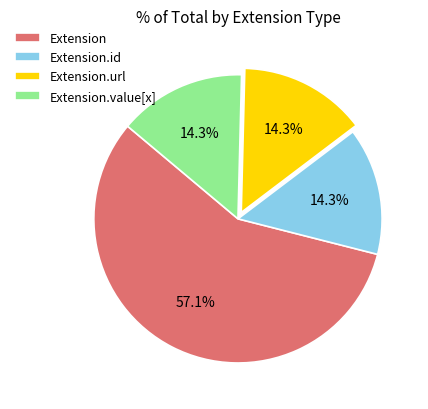

What is the ratio of the value at Extension.id to the value at Extension.value[x]?

1.0